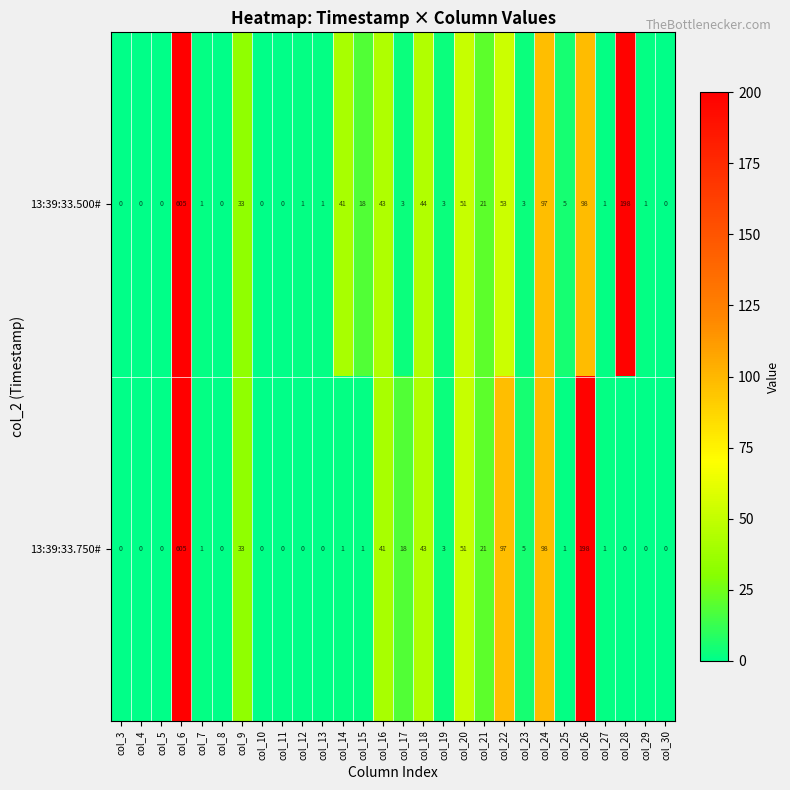

At how many categories does at least one series exceed 109?

3